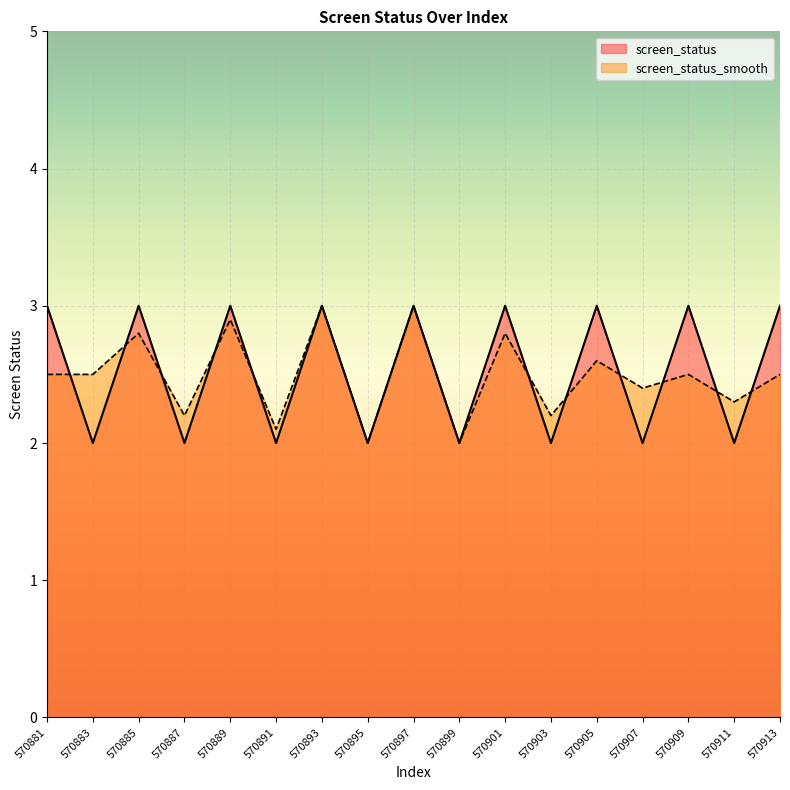

How many lines are shown in the chart?

2